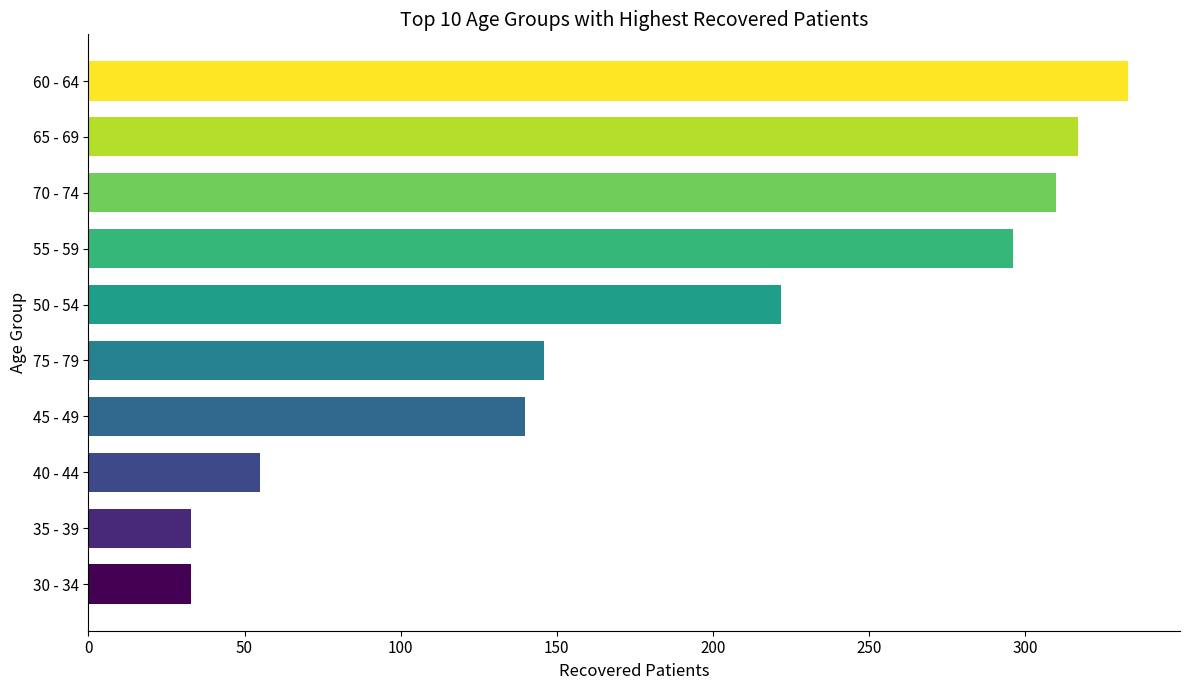

Approximately how many times larger is the value at 70 - 74 compared to 30 - 34?

9.4